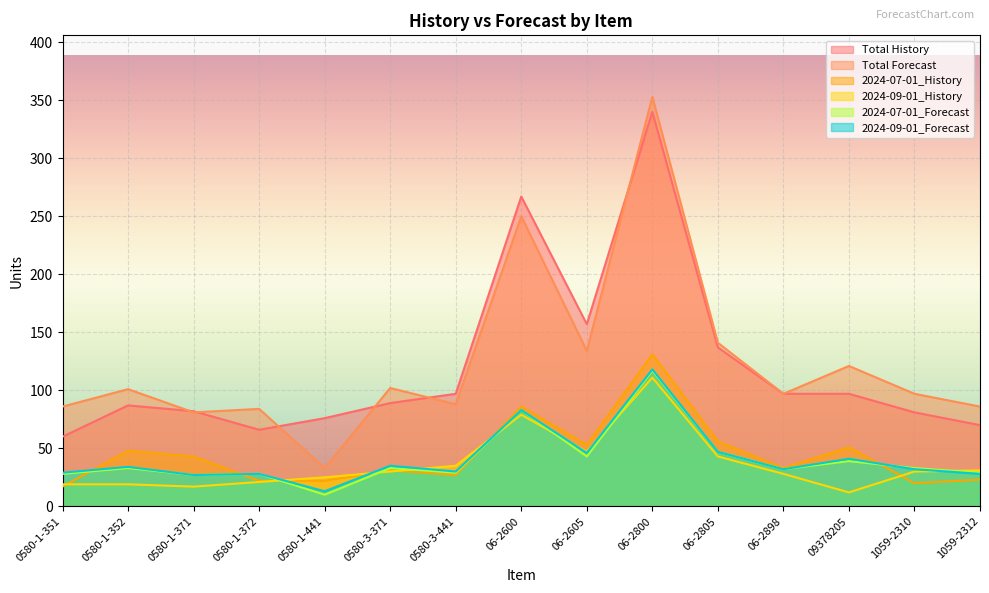

What is the label of the 7th point from the right?

06-2605